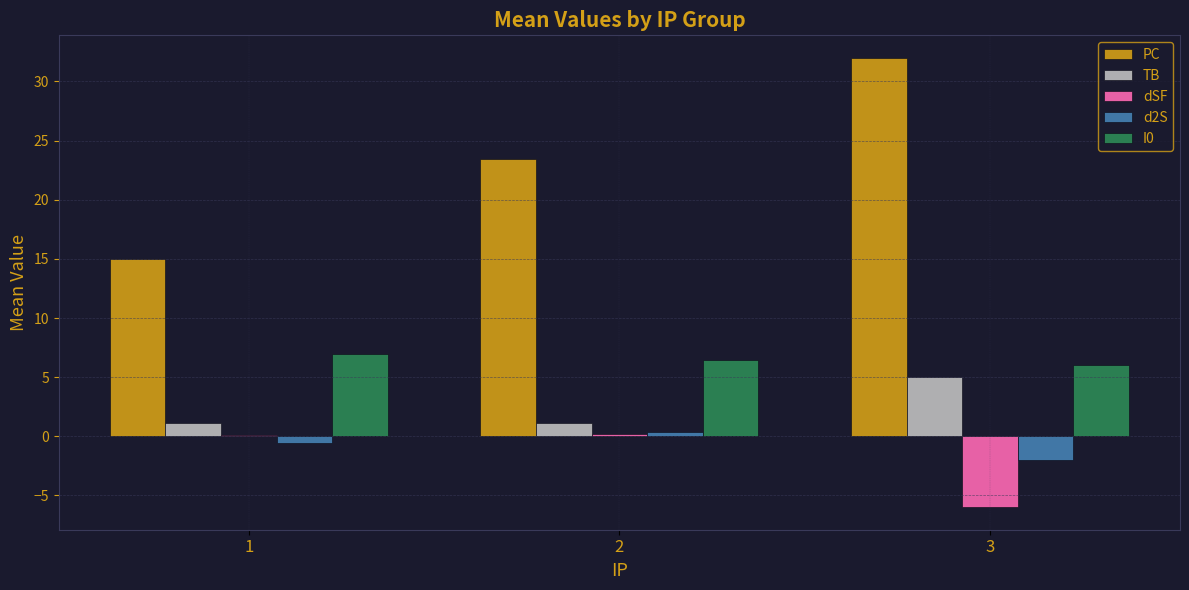

Count the number of categories in the chart.

3